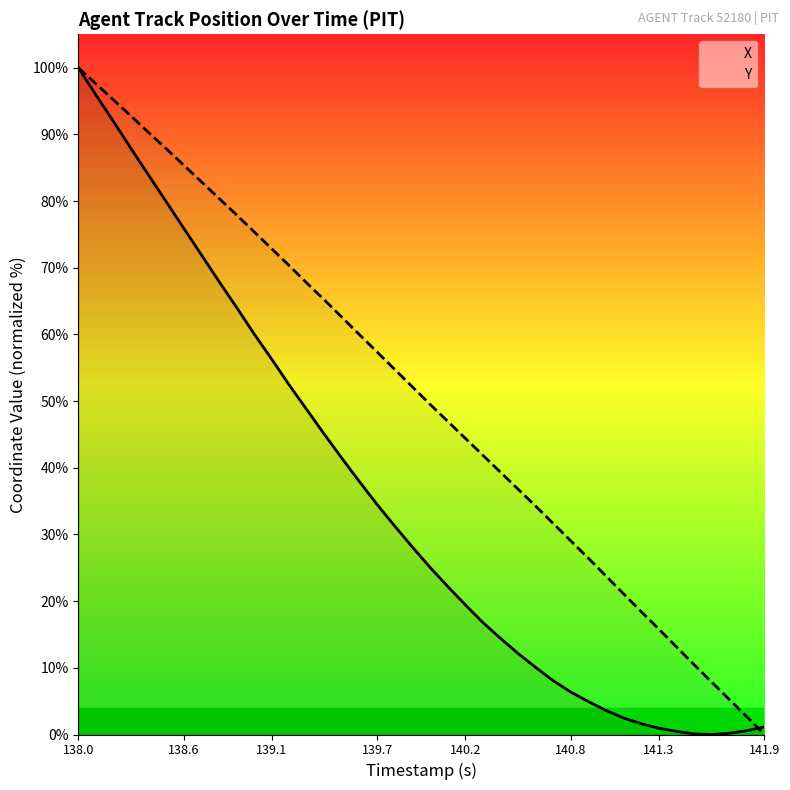

Rank the series by their maximum value, from highest to lowest.

X, Y